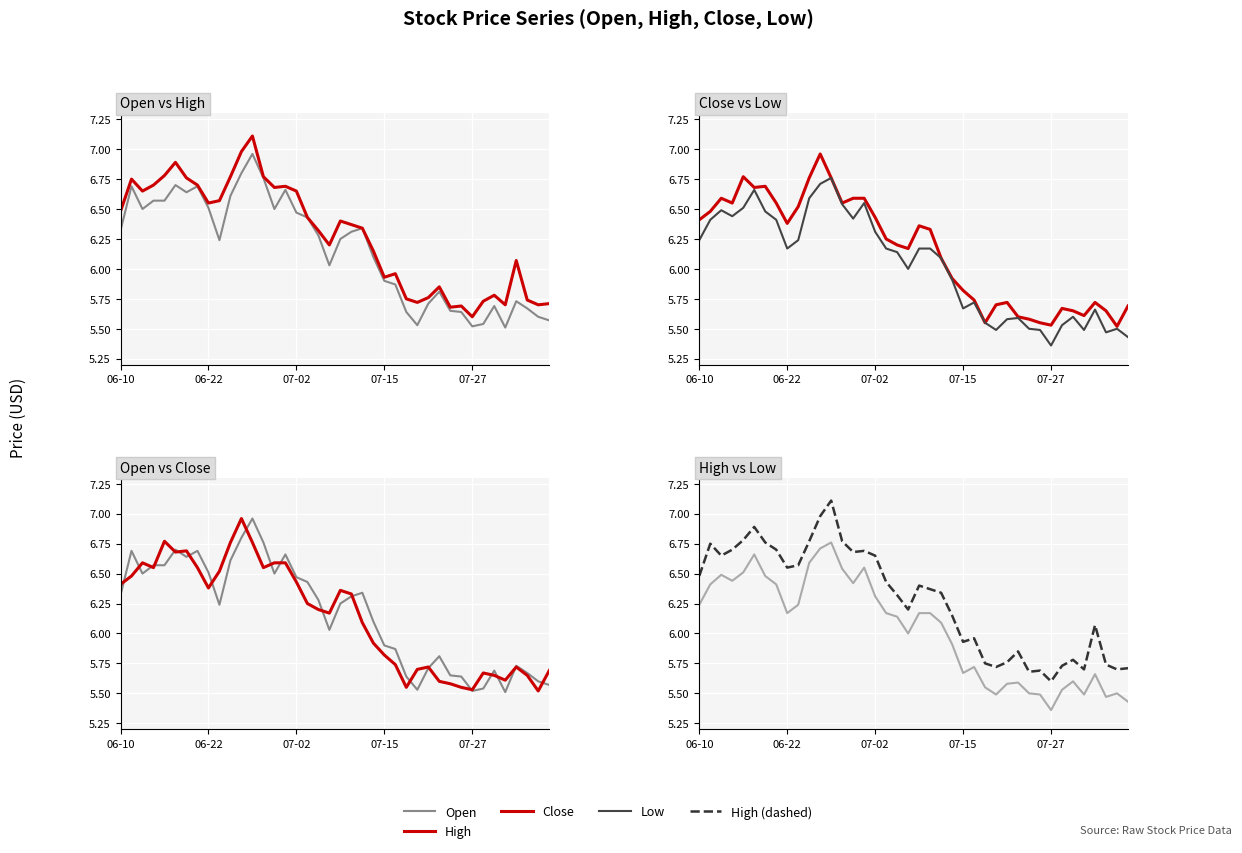

What is the sum of all Low values?

241.2